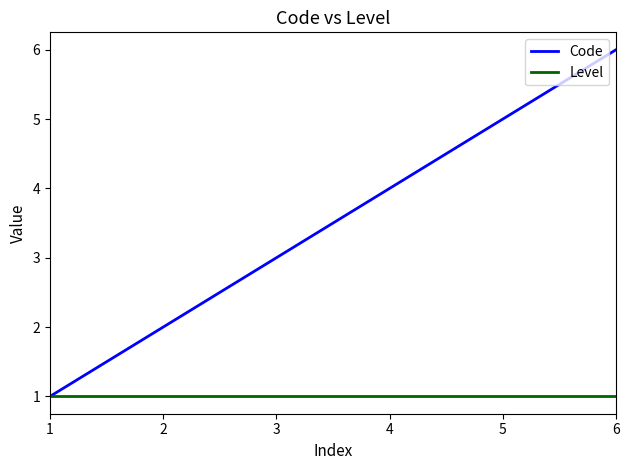

The Code series shows 3 at 3. True or false?

True